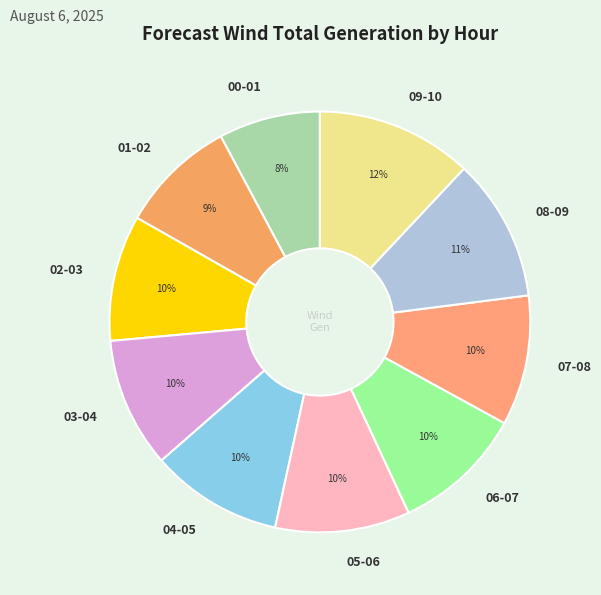

Which category has the smallest portion of the pie?

00-01